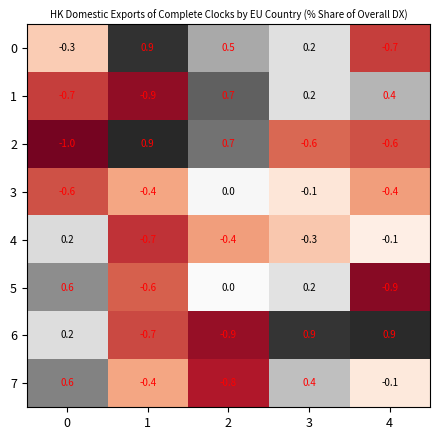

At which label is 4 closest to 0?

4